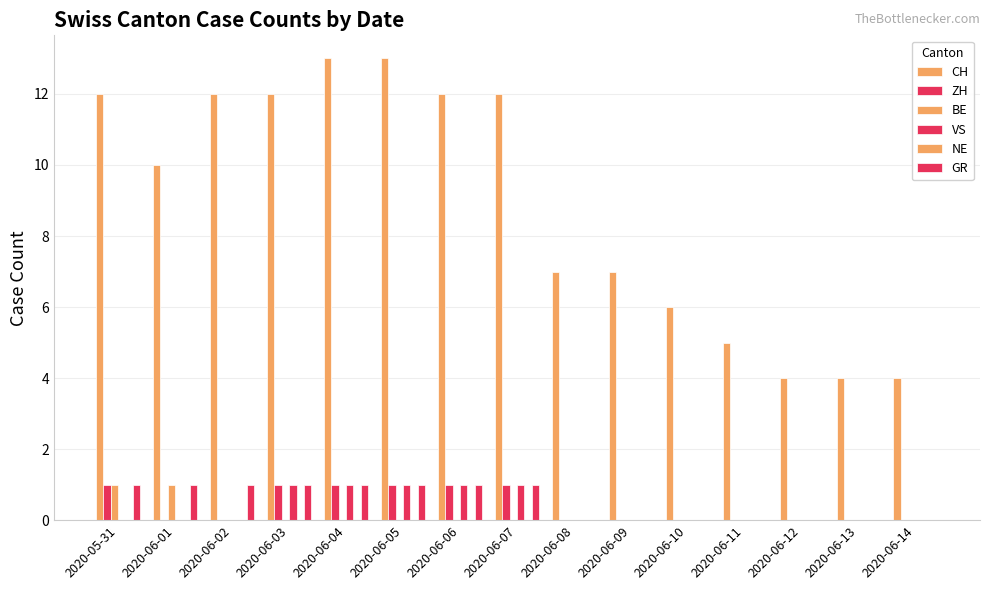

Are the bars grouped side by side (vs. stacked)?

Yes